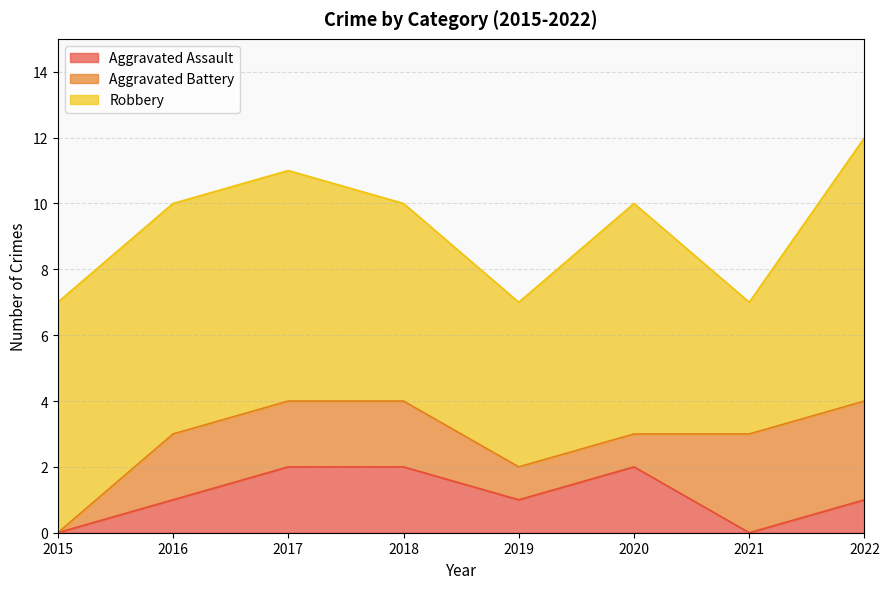

At which category is the sum across all series the highest?

2022